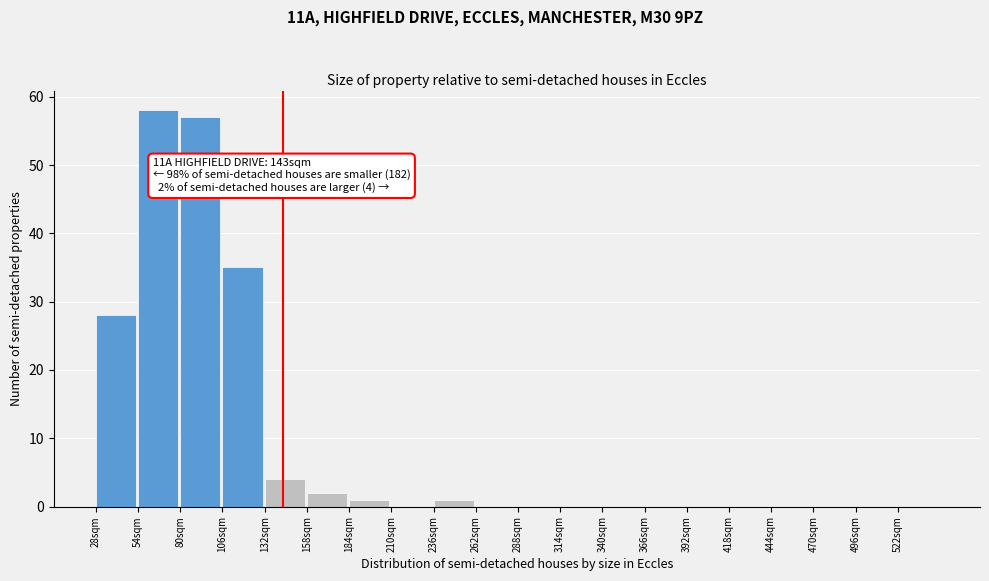

Which range on the x-axis has the tallest bar?

54 to 80